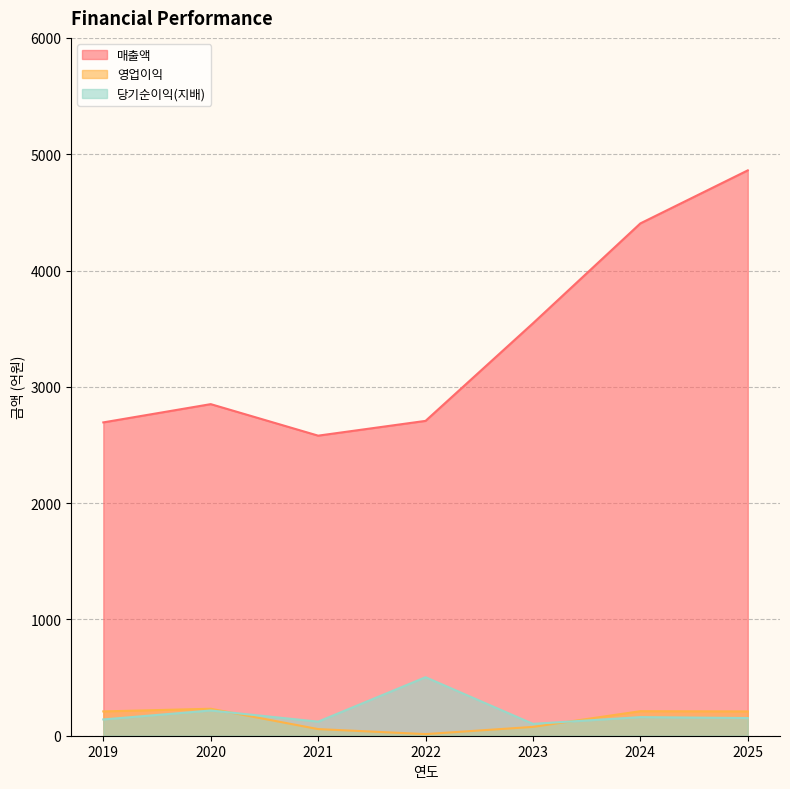

Where is the first local minimum for 영업이익?

2022